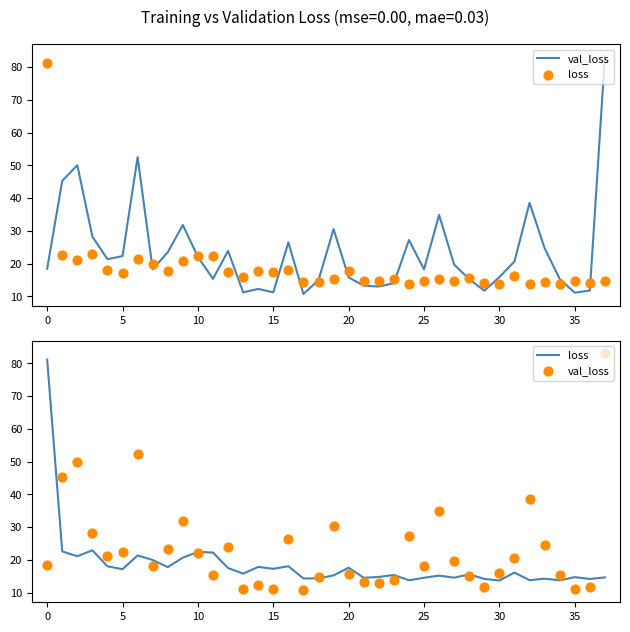

Which series has the largest total across all categories?

val_loss